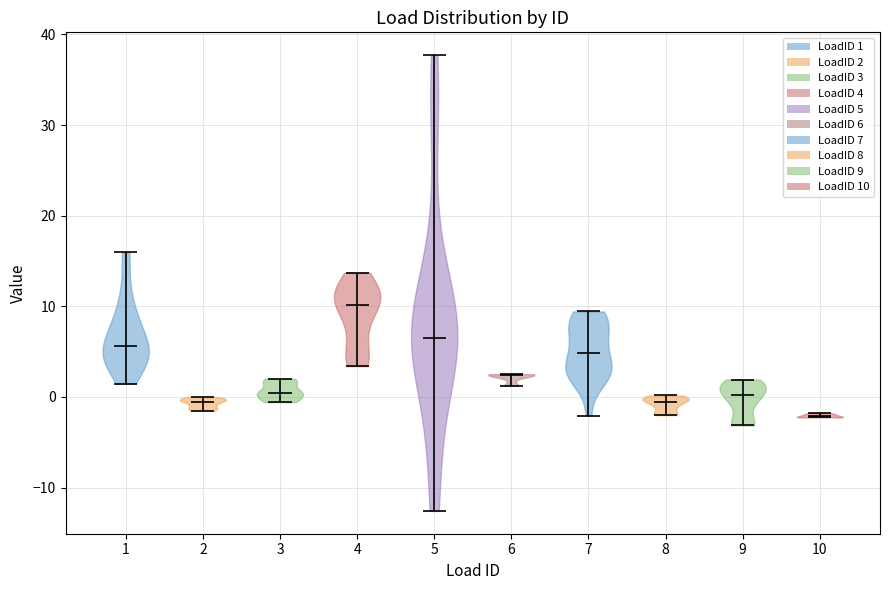

Where does the median line of the violin at x = 8 sit on the y-axis? The values are not printed on the chart, so give them approximately, as read against the axis.

-1